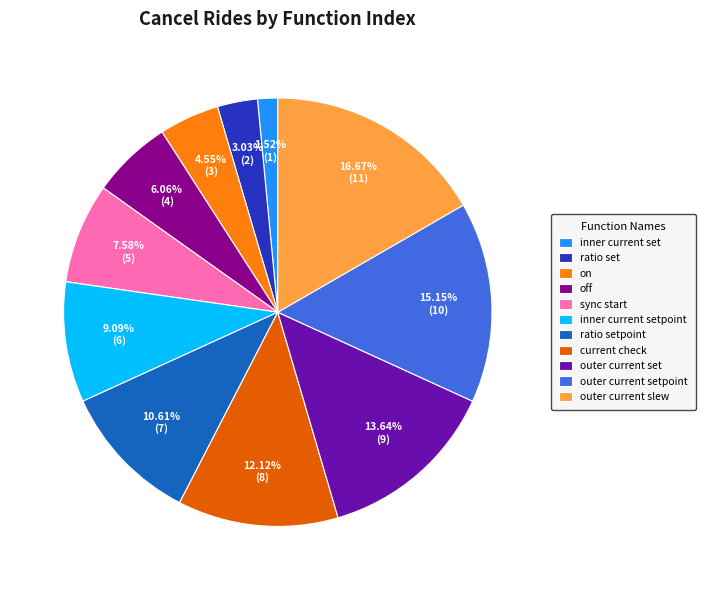

Combined, do inner current setpoint and ratio set account for over 50%?

No